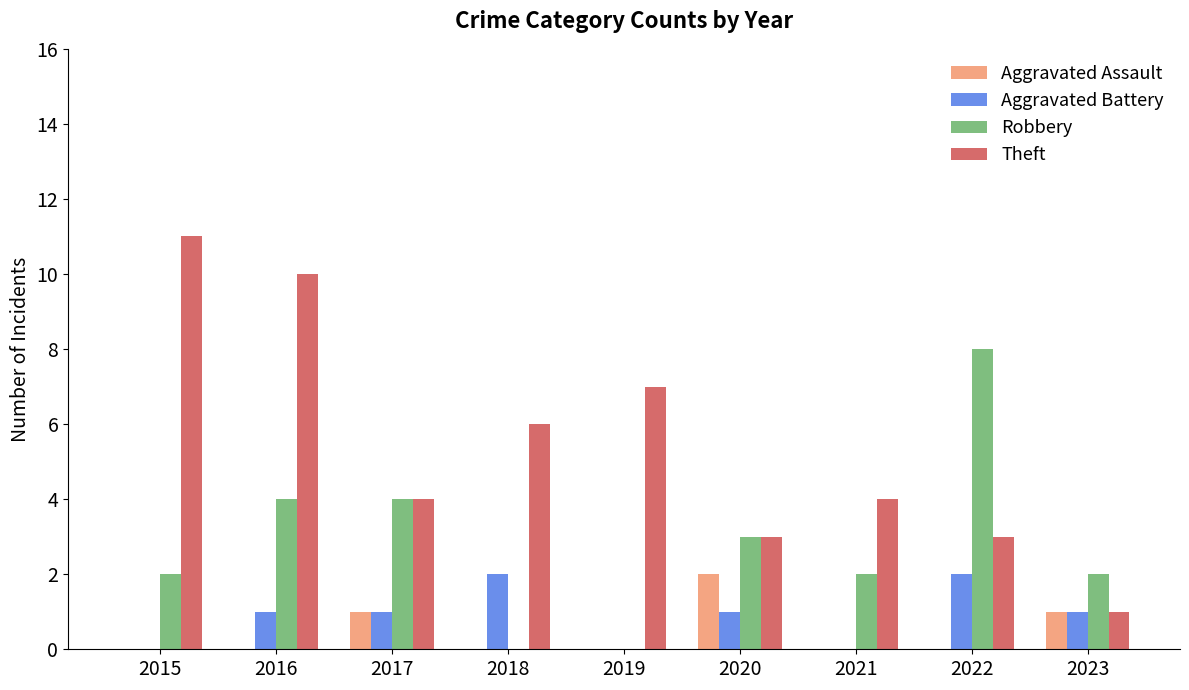

What is the approximate value of Theft at 2020, to the nearest 5?

5